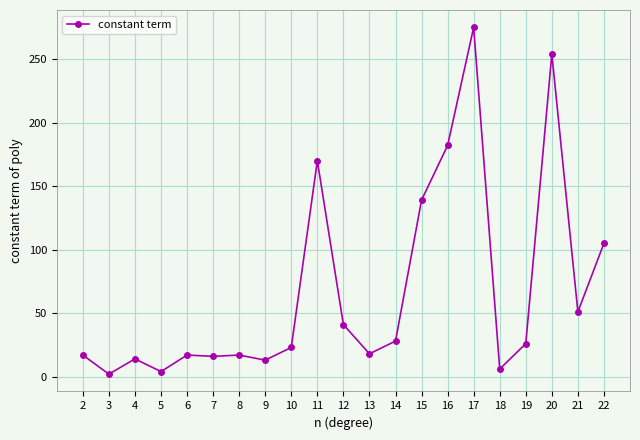

What is the approximate value at 22?

105